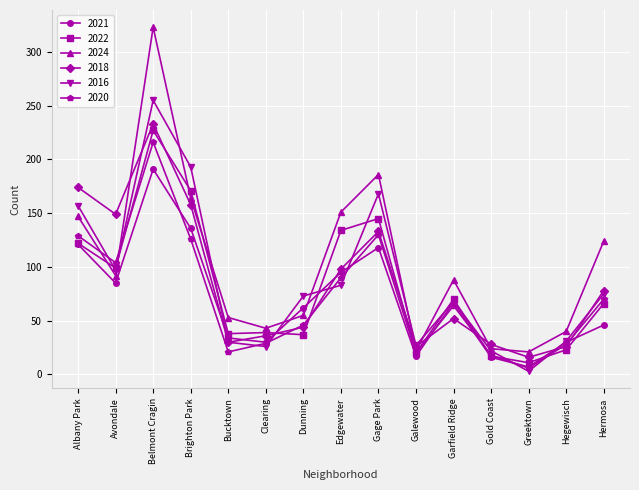

What is the maximum value for 2022?

227